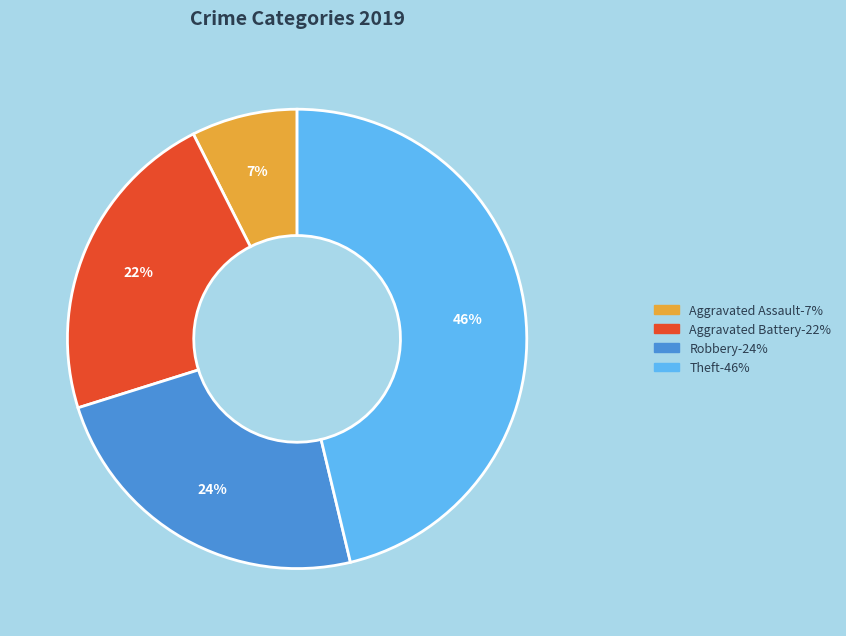

Does Robbery account for over 50% of the chart?

No